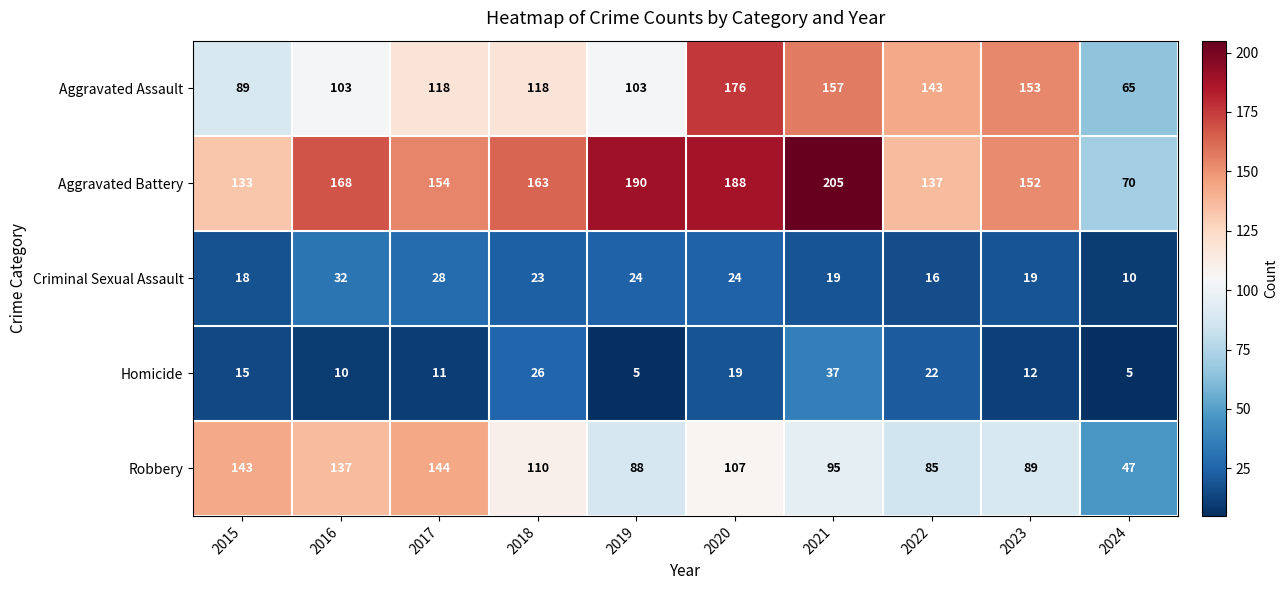

Which series has the largest range (max minus min)?

Aggravated Battery